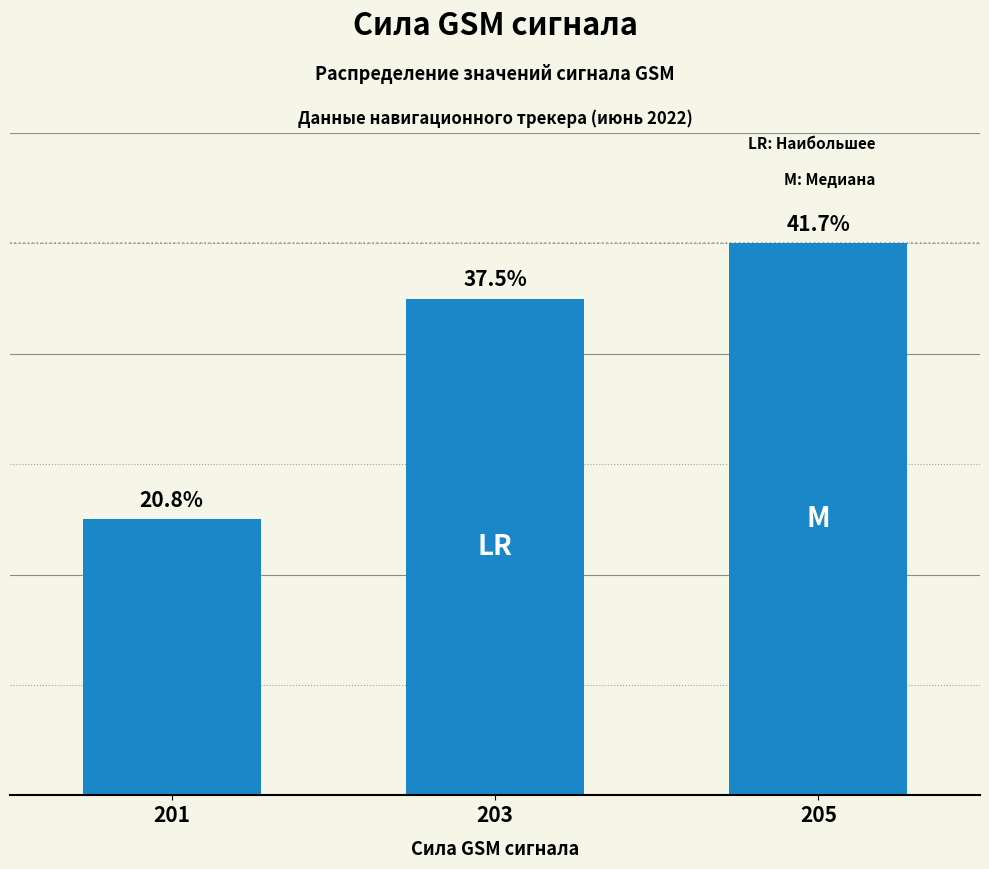

What is the ratio of the value at 203 to the value at 205?

0.9